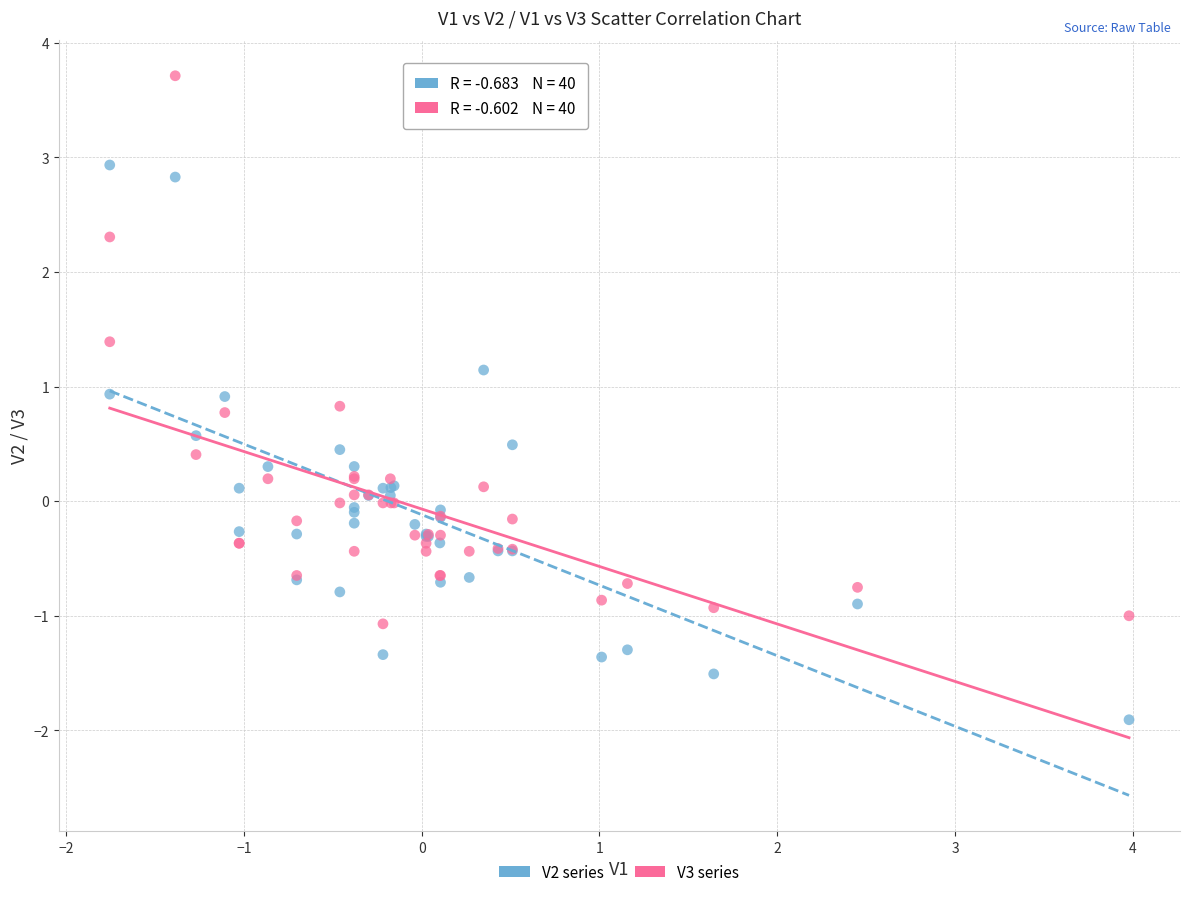

Which series contains the highest Y value?

V3 series